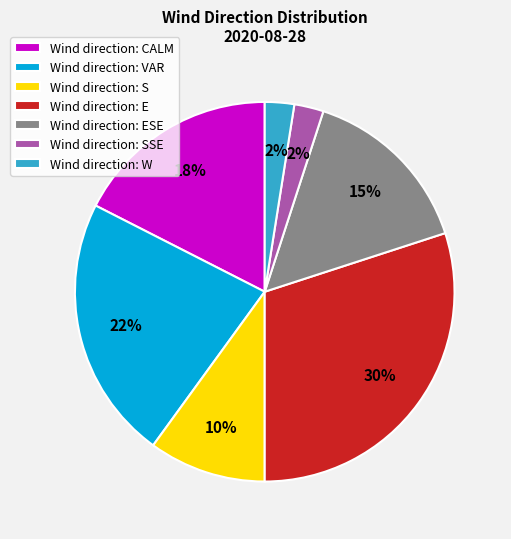

Is there a majority slice in this chart?

No